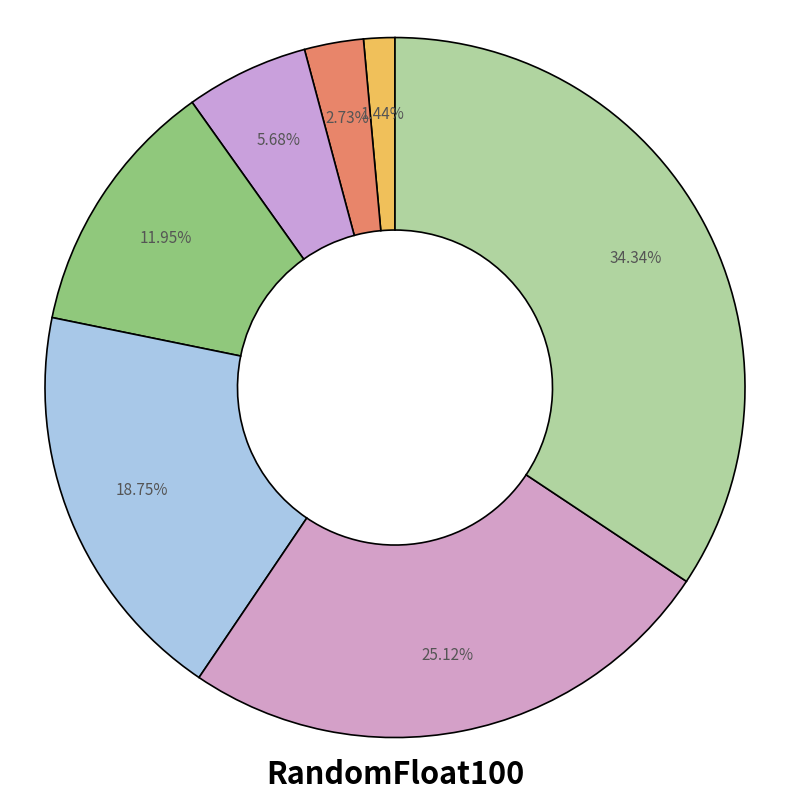

How many slices are in this pie chart?

7